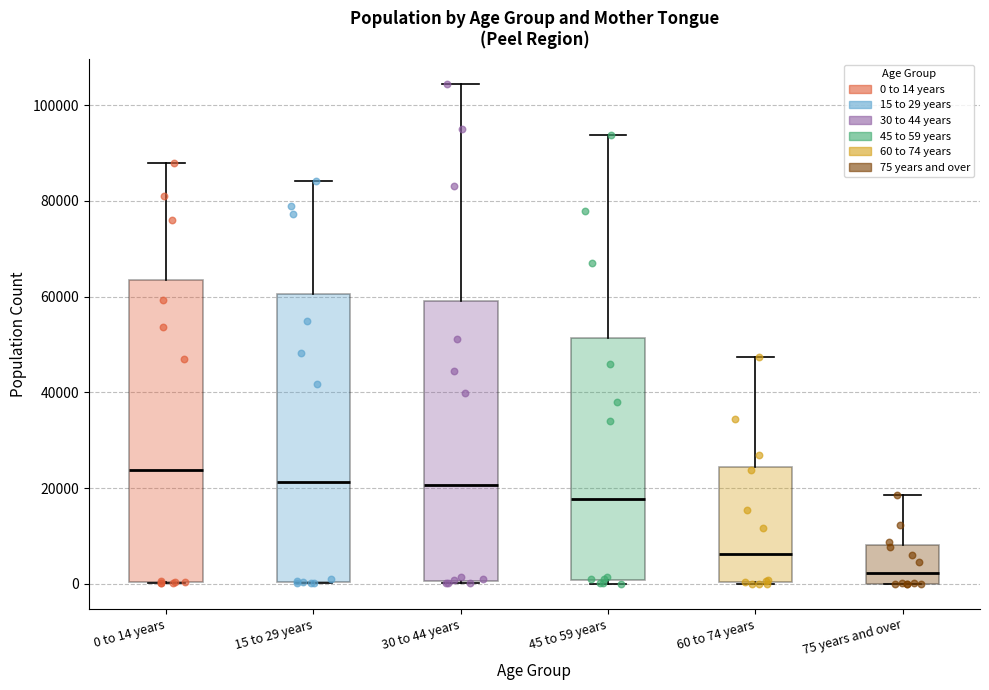

Which box is the tallest, from its lower edge to its upper edge?

0 to 14 years